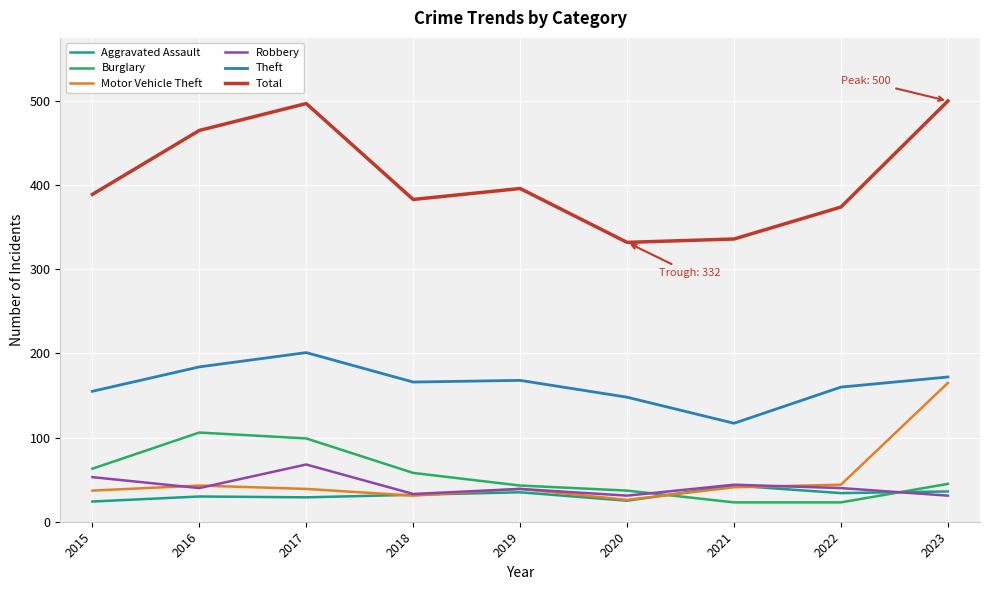

What is the average value of the Burglary series?

55